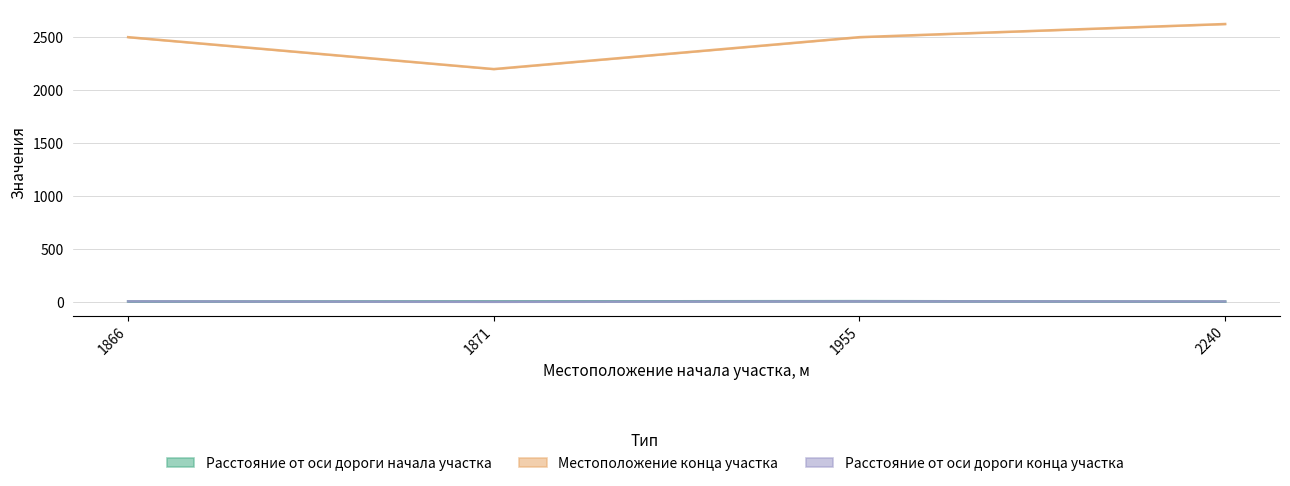

Count the number of categories in the chart.

4